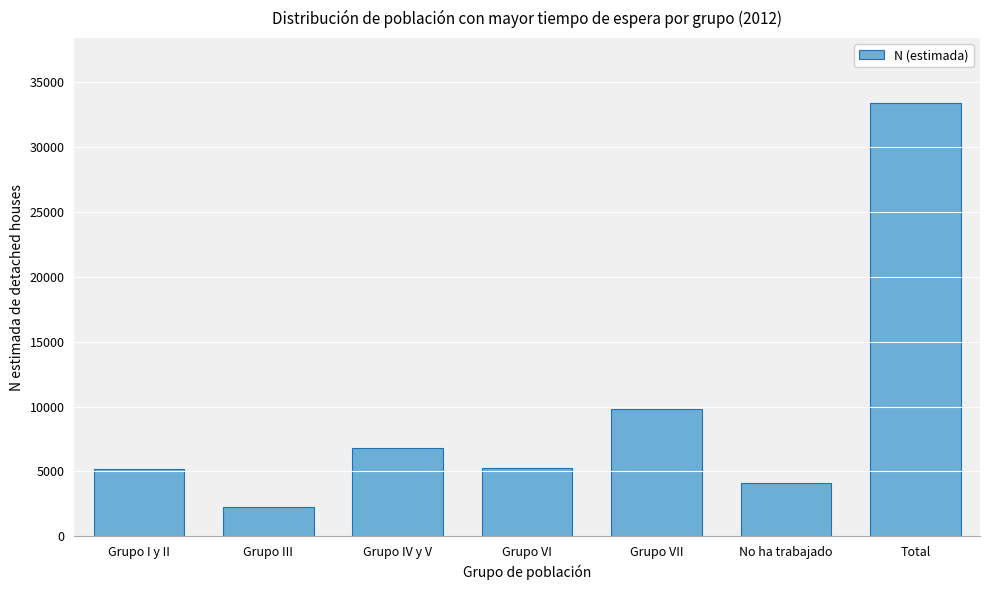

At which label is the value closest to 17821?

Grupo VII